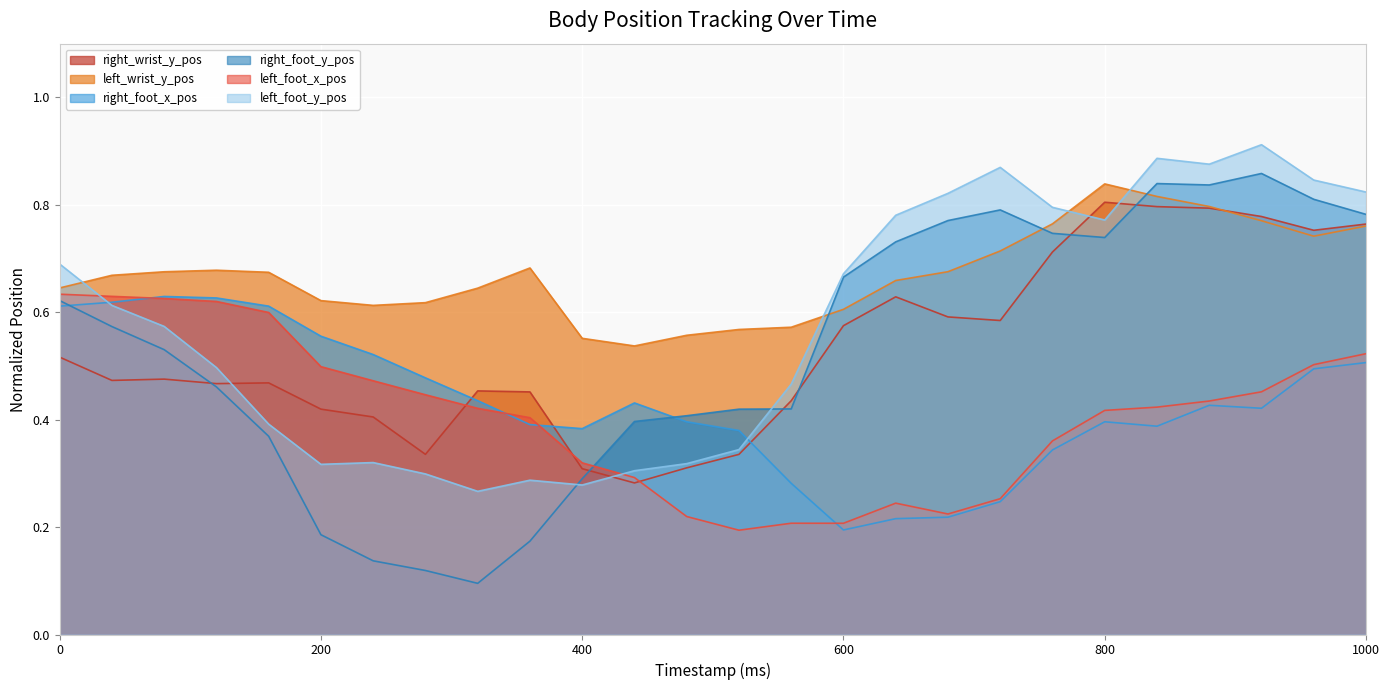

What is the minimum value for left_foot_y_pos?

0.3